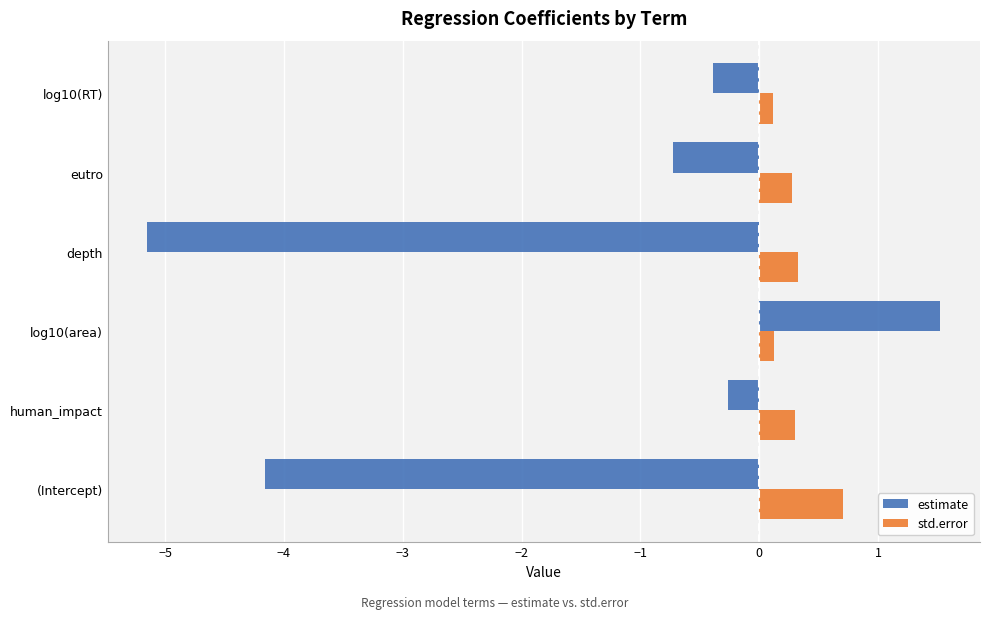

Which series has the largest range (max minus min)?

estimate